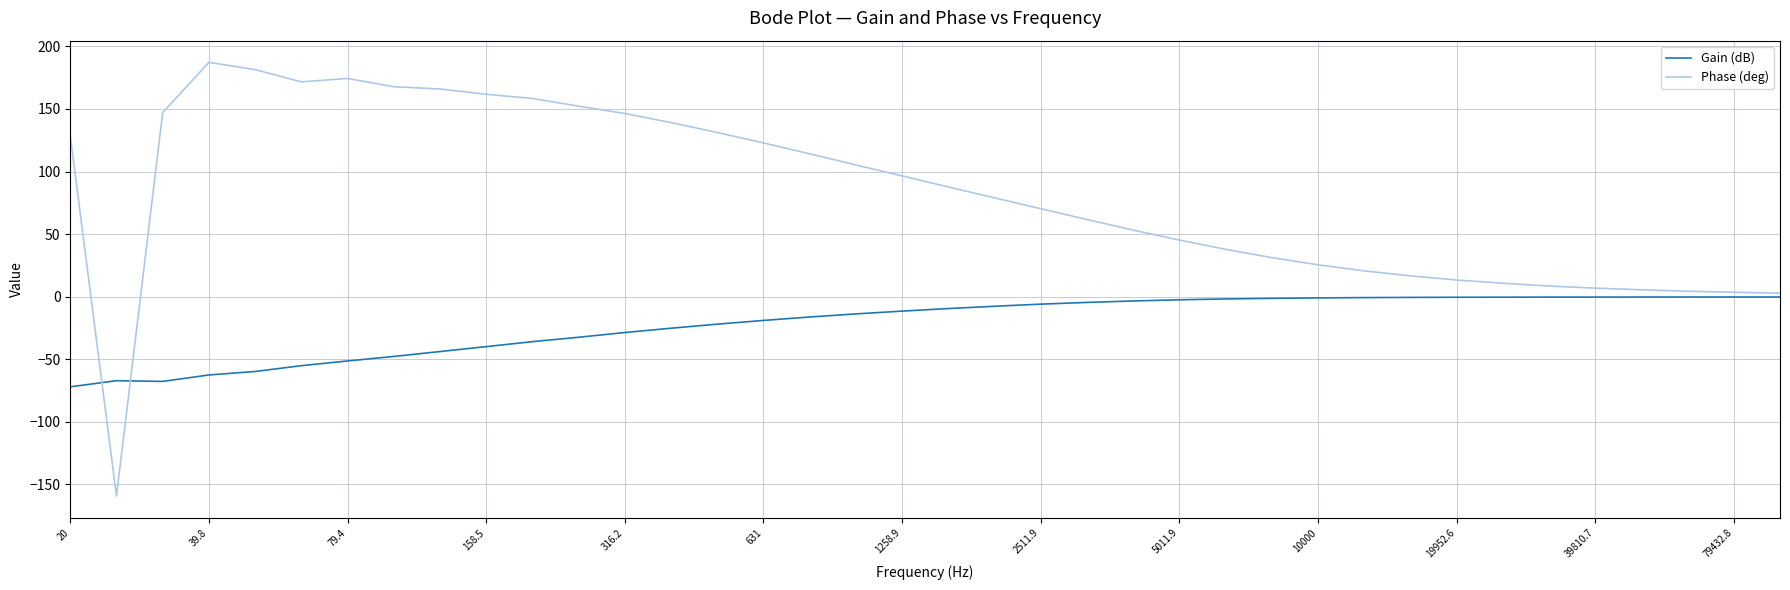

List the series in order of their overall mean, highest first.

Phase (deg), Gain (dB)